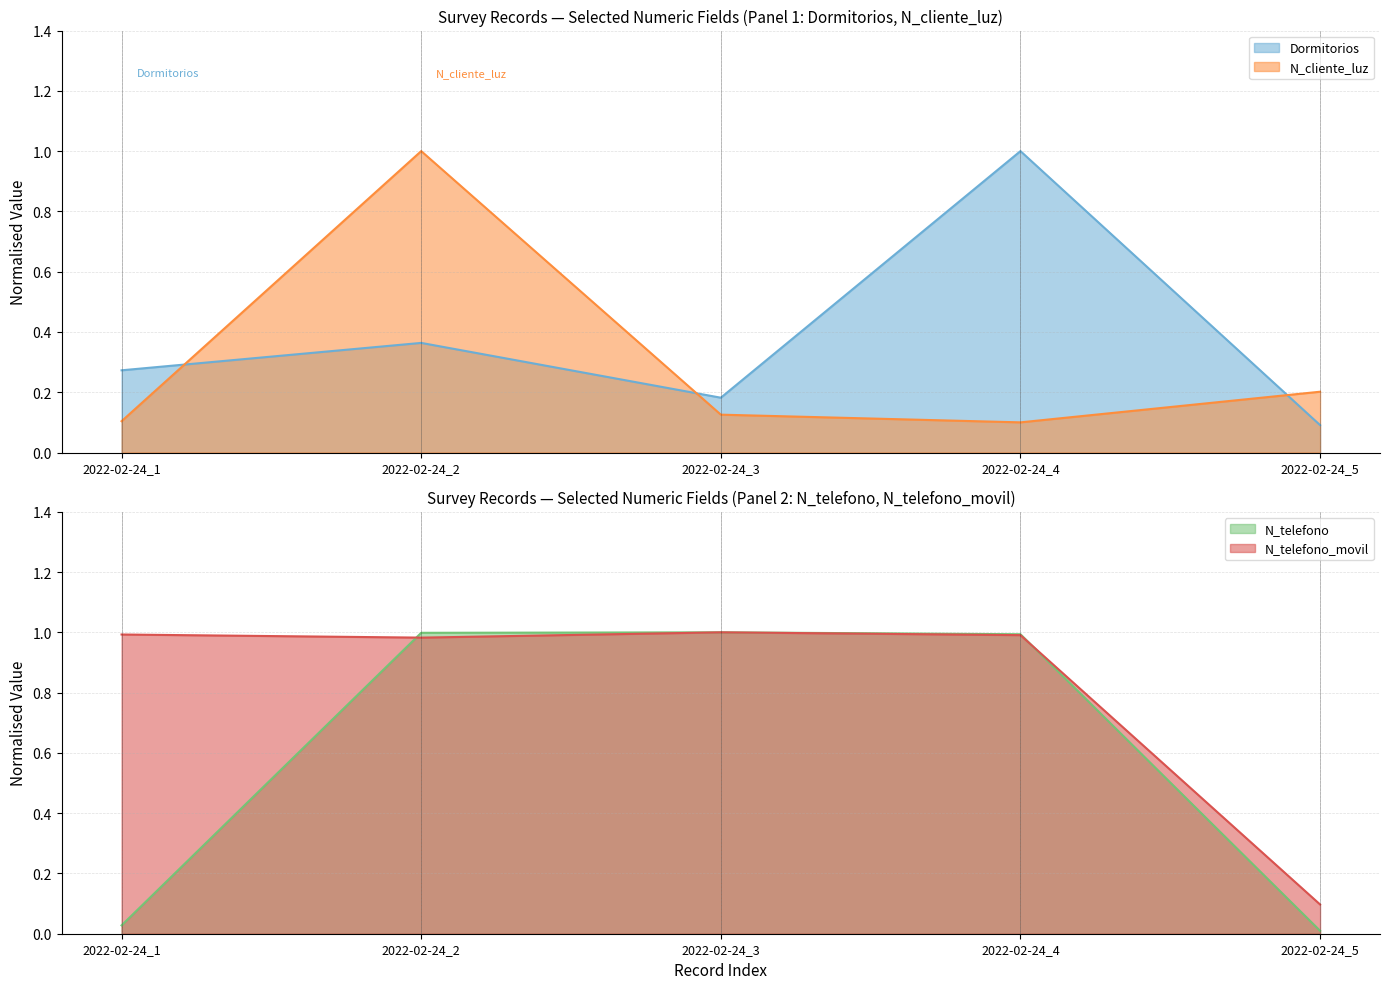

What is the highest value of the N_cliente_luz series?

1.0